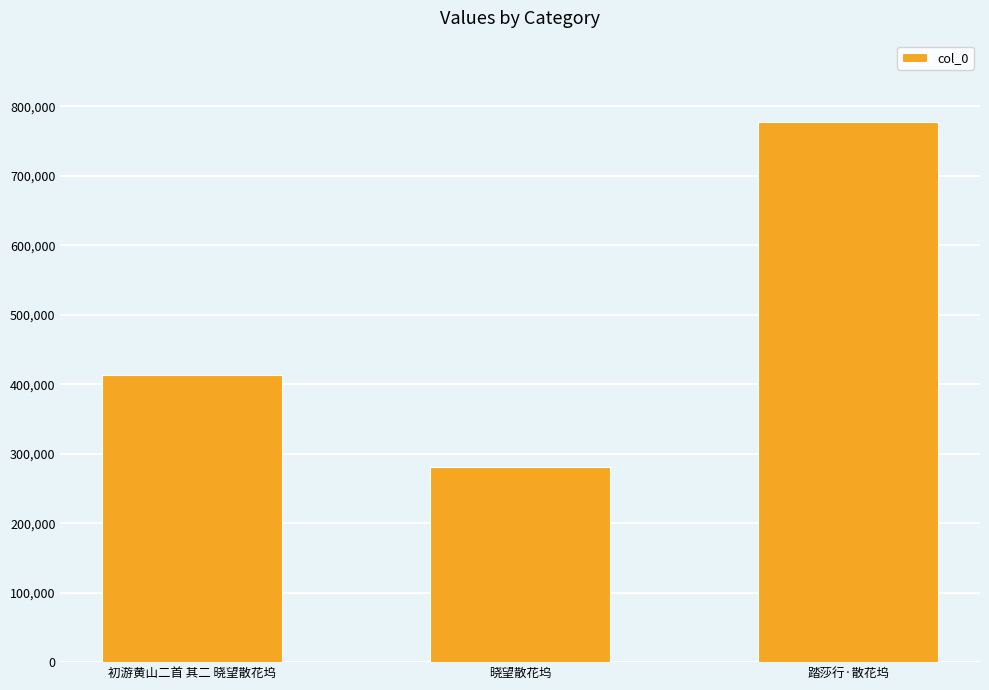

Where is the data nearest to the value 529172?

初游黄山二首 其二 晓望散花坞